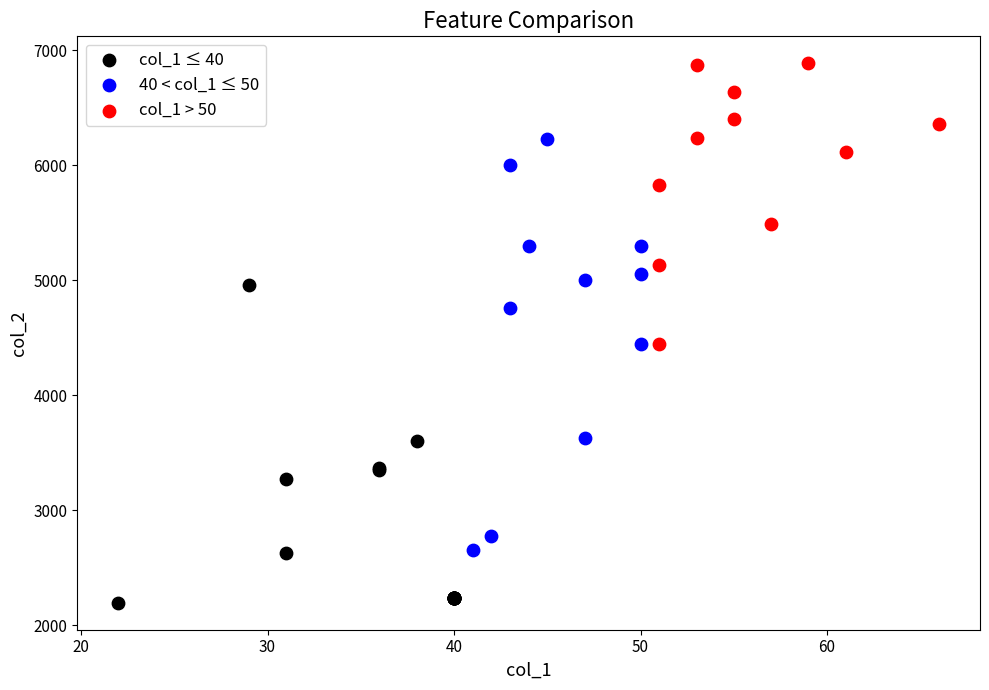

Which series contains the lowest Y value?

col_1 ≤ 40